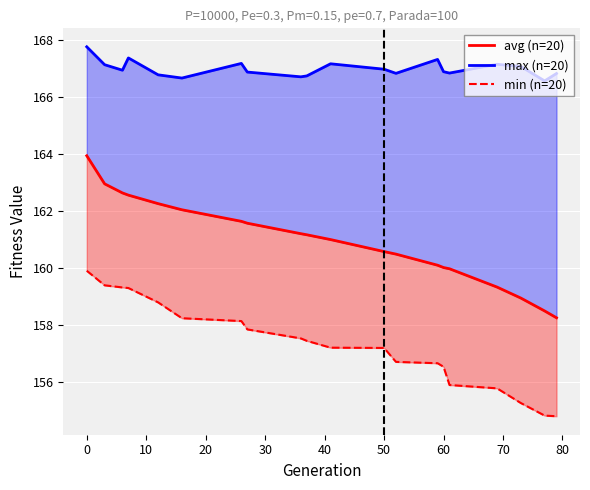

In max (n=20), how many points are higher than both neighbors (excluding endpoints)?

5